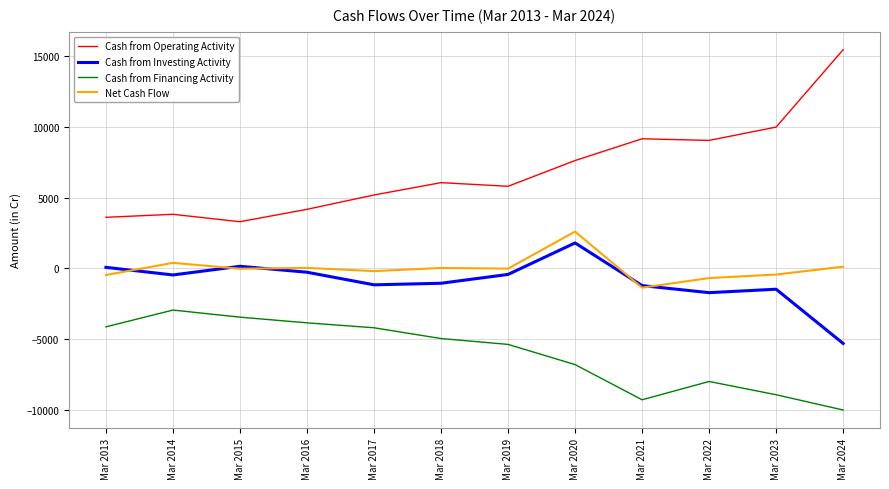

True or false: Cash from Financing Activity and Net Cash Flow cross at least once.

False